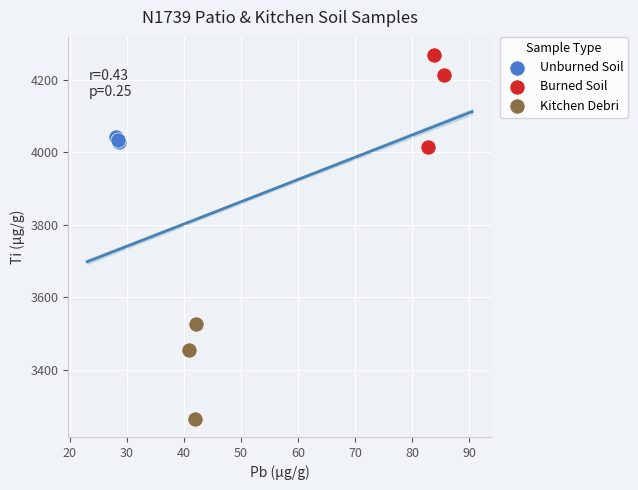

What are all the series names shown in the legend?

Unburned Soil, Burned Soil, Kitchen Debri